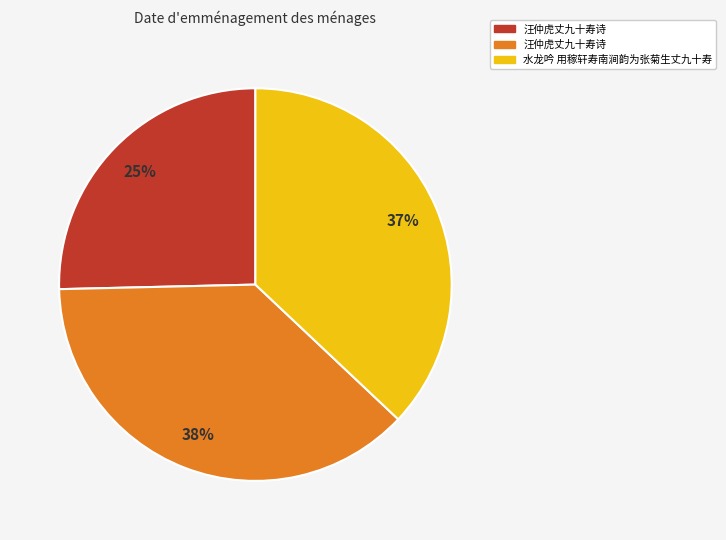

To the nearest percent, what is the average slice percentage?

33%